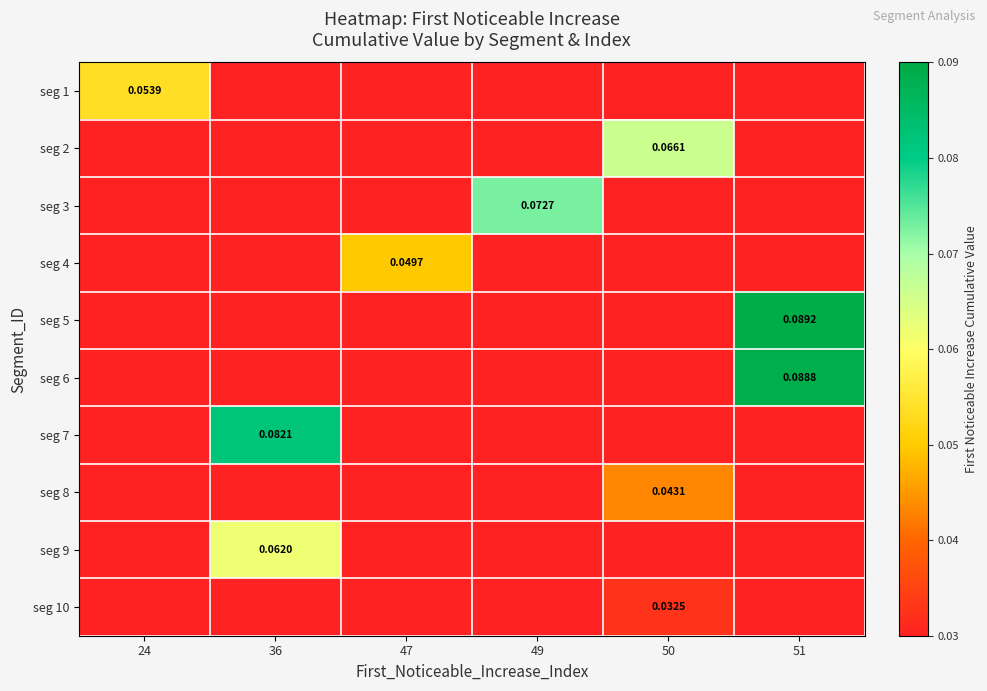

Between 24 and 49, which is larger?

24